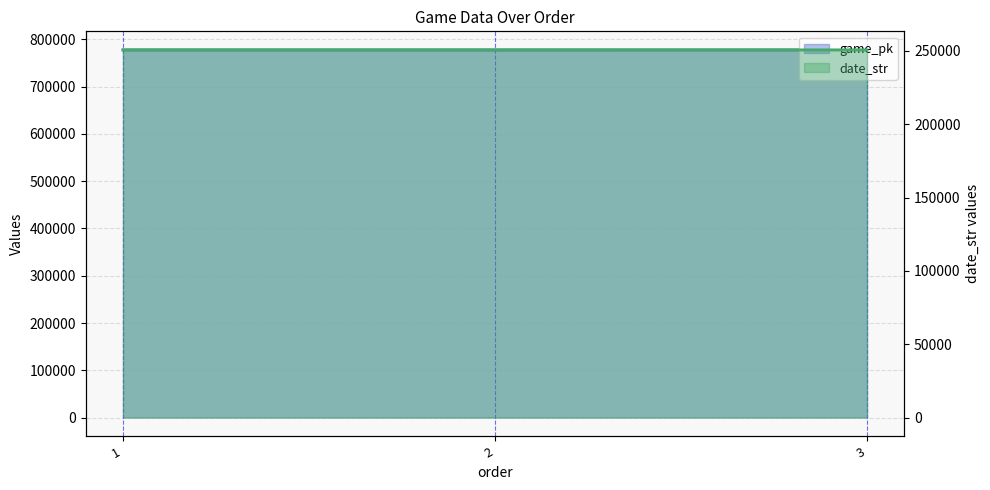

Read the date_str value at 1.

250611